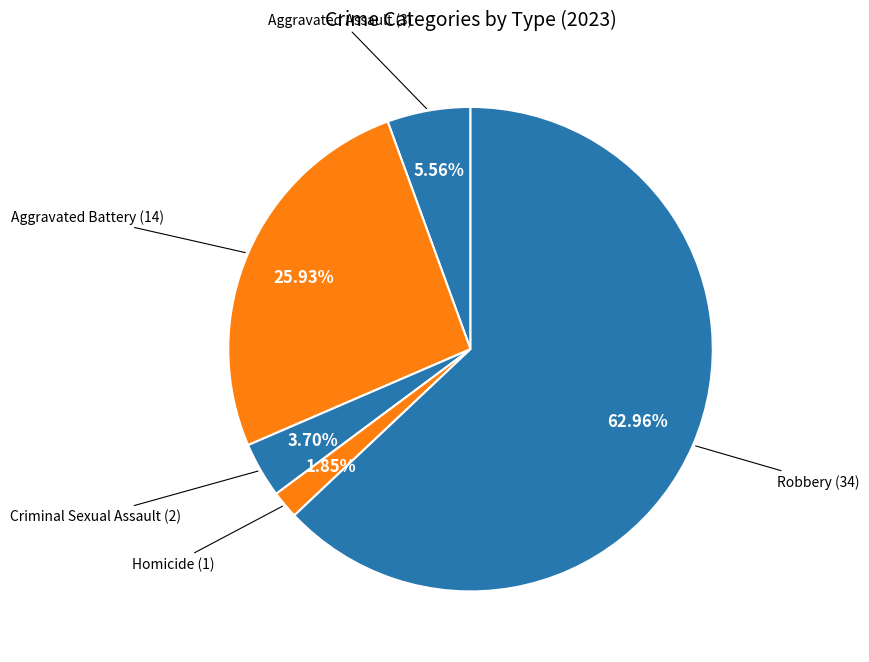

To the nearest percent, what is the average slice percentage?

20%